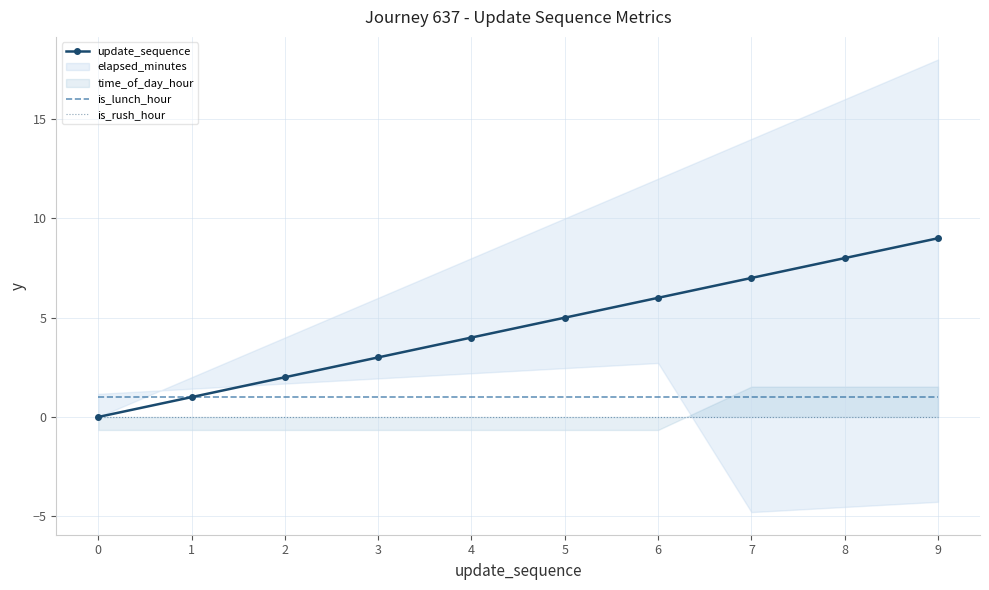

Reading right to left, transcribe all the data shown in this chart.

update_sequence: 9	8	7	6	5	4	3	2	1	0
is_lunch_hour: 1	1	1	1	1	1	1	1	1	1
is_rush_hour: 0	0	0	0	0	0	0	0	0	0